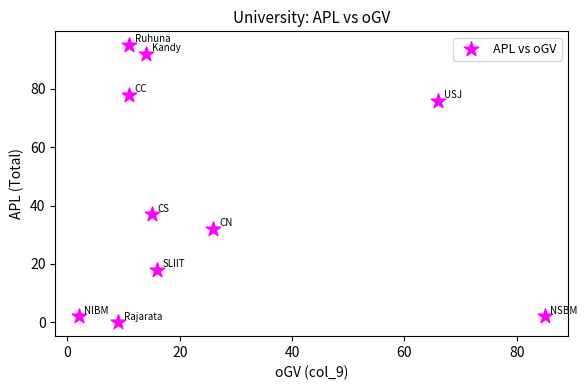

What Y value in the scatter plot is closest to 47?

37